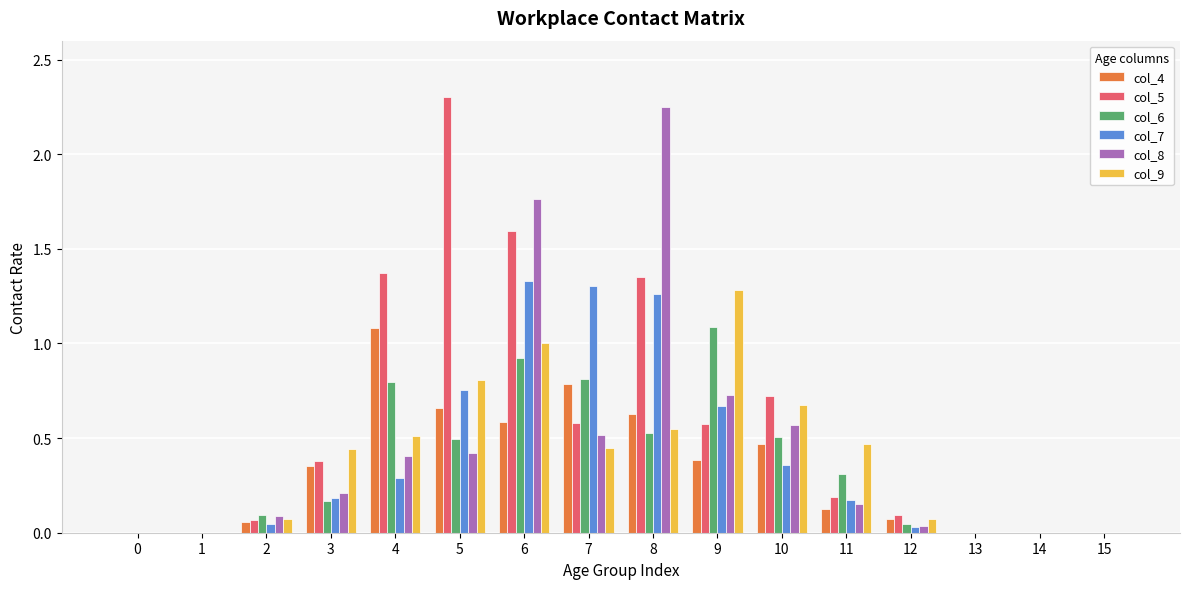

Which series has the largest total across all categories?

col_5